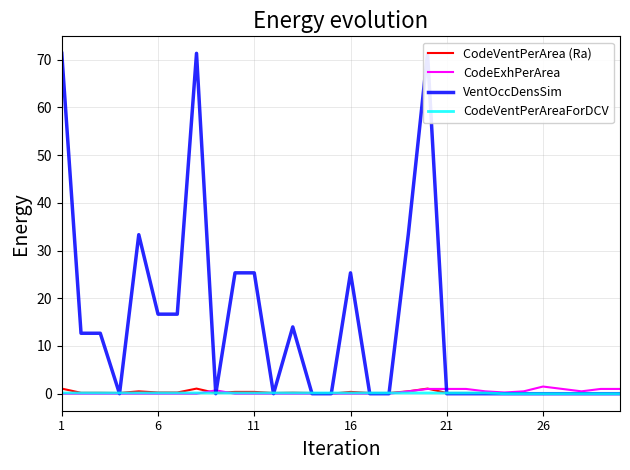

Reading left to right, extract all data points from this chart.

CodeVentPerArea (Ra): 1.1	0.2	0.2	0.1	0.5	0.2	0.2	1.1	0.1	0.4	0.4	0.1	0.2	0.1	0.0	0.4	0.1	0.1	0.5	1.1	0.1	0.1	0.1	0.0	0.0	0.0	0.0	0.0	0.0	0.0
CodeExhPerArea: 0.0	0.0	0.0	0.0	0.0	0.0	0.0	0.0	0.7	0.0	0.0	0.0	0.0	0.0	0.0	0.0	0.0	0.0	0.5	1.0	1.0	1.0	0.5	0.2	0.5	1.5	1.0	0.5	1.0	1.0
VentOccDensSim: 71.3	12.7	12.7	0.0	33.3	16.7	16.7	71.3	0.0	25.3	25.3	0.0	14.0	0.0	0.0	25.3	0.0	0.0	33.3	71.3	0.0	0.0	0.0	0.0	0.0	0.0	0.0	0.0	0.0	0.0
CodeVentPerAreaForDCV: 0.1	0.1	0.1	0.1	0.1	0.1	0.1	0.1	0.1	0.1	0.1	0.1	0.1	0.1	0.1	0.1	0.1	0.1	0.1	0.1	0.1	0.1	0.1	0.0	0.0	0.0	0.0	0.0	0.0	0.0